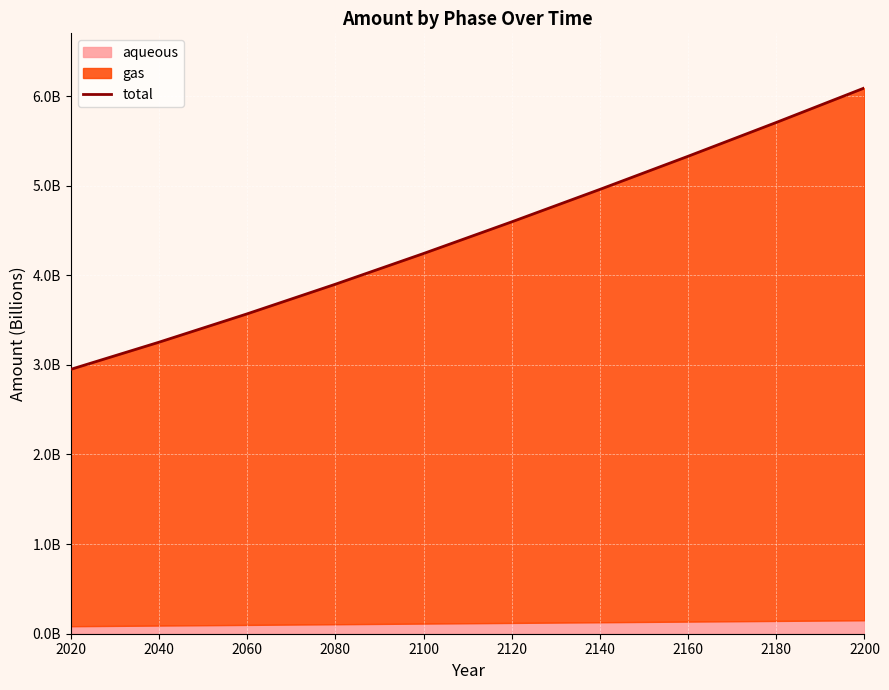

Reading left to right, list all the values displayed in this chart.

3.0	3.3	3.6	3.9	4.2	4.6	5.0	5.3	5.7	6.1